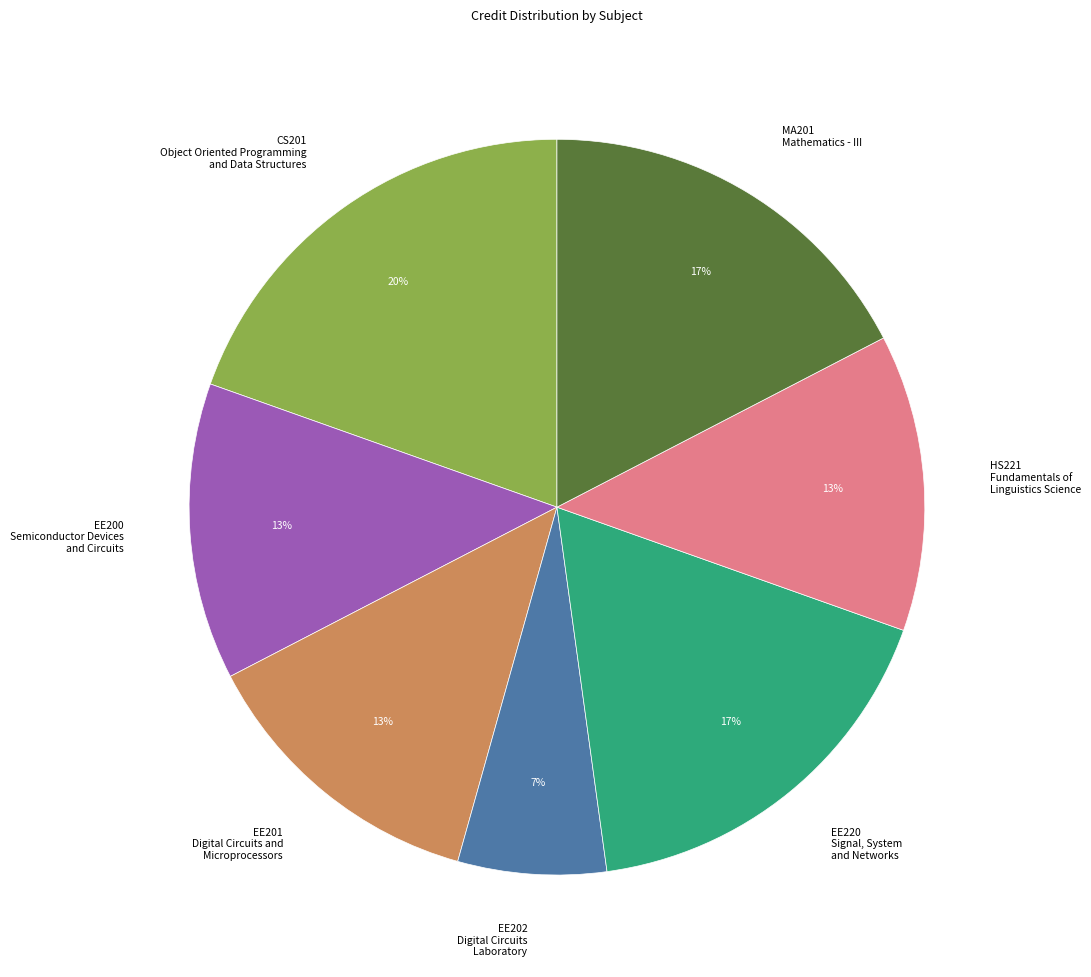

Is MA201 Mathematics - III the majority of the pie?

No